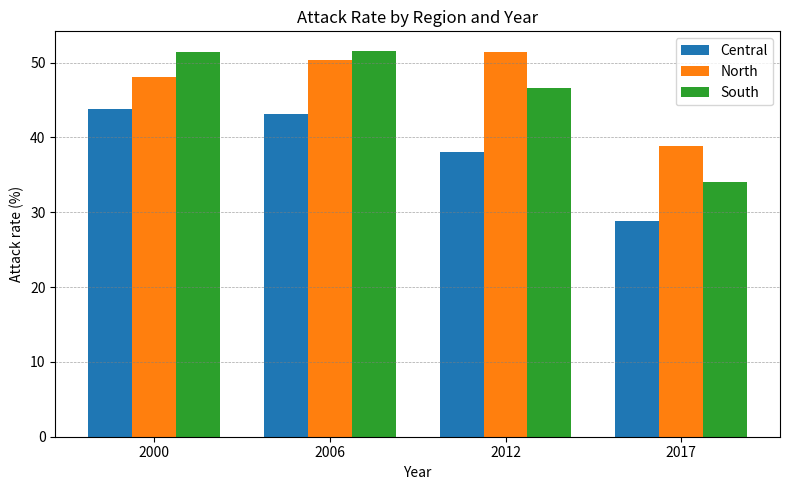

Rank the series at 2000 from lowest to highest value.

Central, North, South